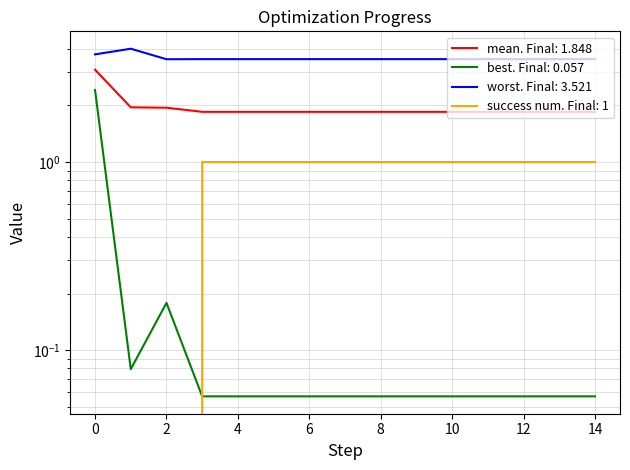

Reading right to left, transcribe all the data shown in this chart.

mean: 1.8	1.8	1.8	1.8	1.8	1.8	1.8	1.8	1.8	1.8	1.8	1.8	1.9	2.0	3.1
best: 0.1	0.1	0.1	0.1	0.1	0.1	0.1	0.1	0.1	0.1	0.1	0.1	0.2	0.1	2.4
worst: 3.5	3.5	3.5	3.5	3.5	3.5	3.5	3.5	3.5	3.5	3.5	3.5	3.5	4.0	3.7
success num: 1.0	1.0	1.0	1.0	1.0	1.0	1.0	1.0	1.0	1.0	1.0	1.0	0.0	0.0	0.0